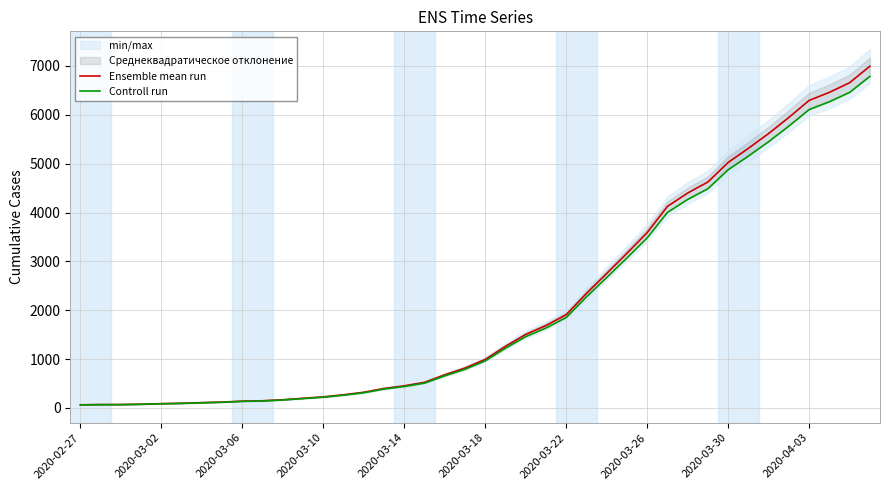

True or false: Controll run and Ensemble mean run intersect in this chart.

False